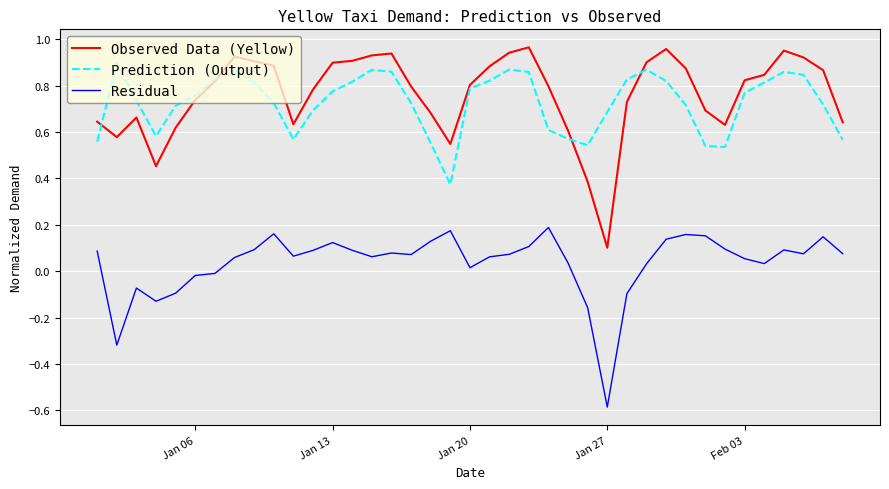

List the series in order of their peak value, lowest first.

Residual, Prediction (Output), Observed Data (Yellow)